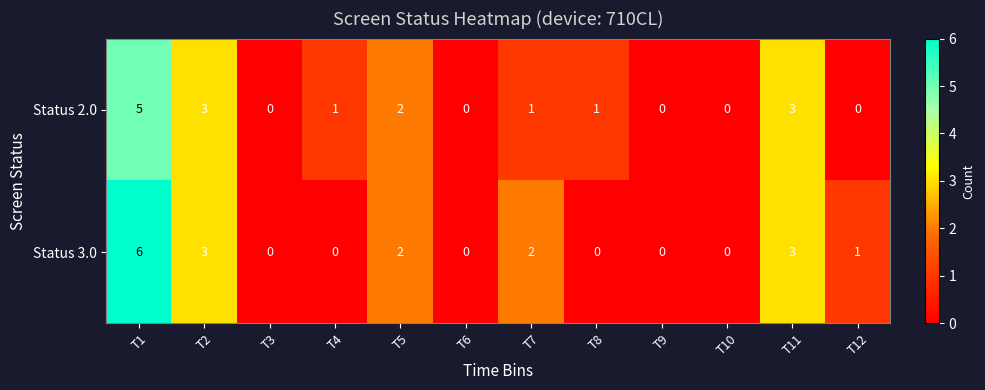

Which series has the largest range (max minus min)?

Status 3.0